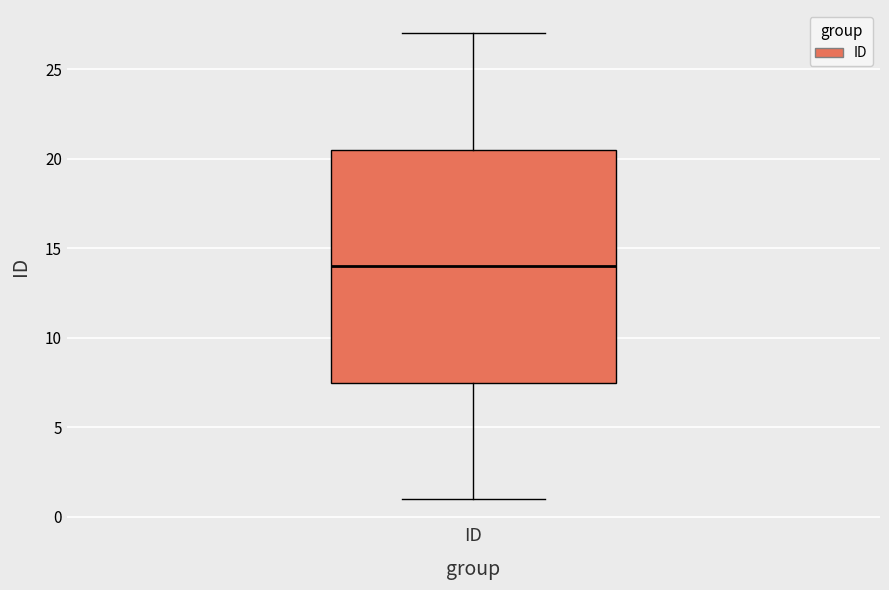

Read this box plot against the y-axis: the position of the median line, the range covered by the box, and the ends of both whiskers. The values are not printed on the chart, so give them approximately, as read against the axis.

median 14.0, box 7.5 to 20.5, whiskers 1.0 to 27.0